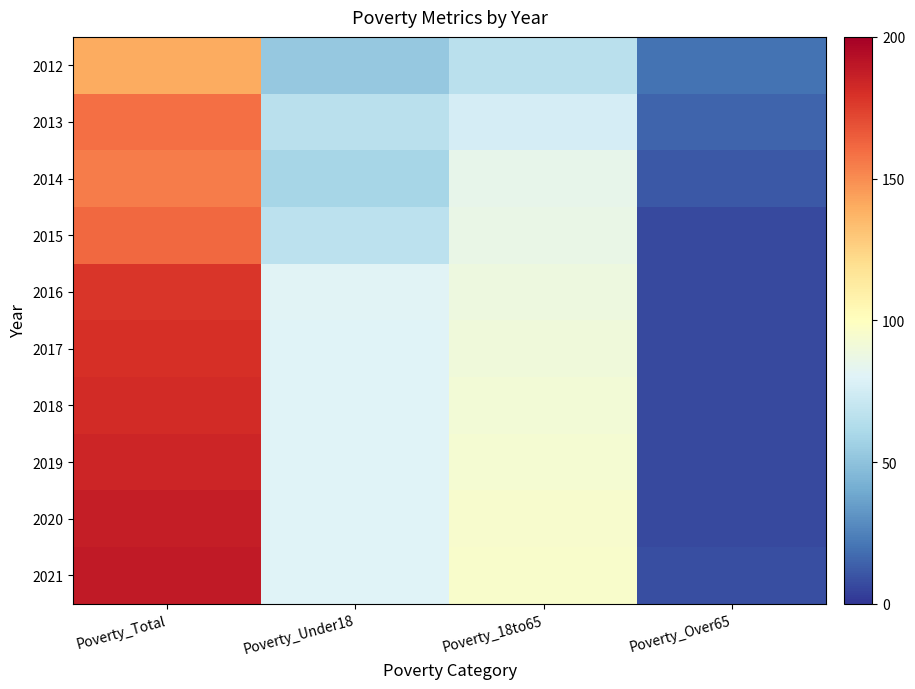

What is the maximum value shown in the chart?

189